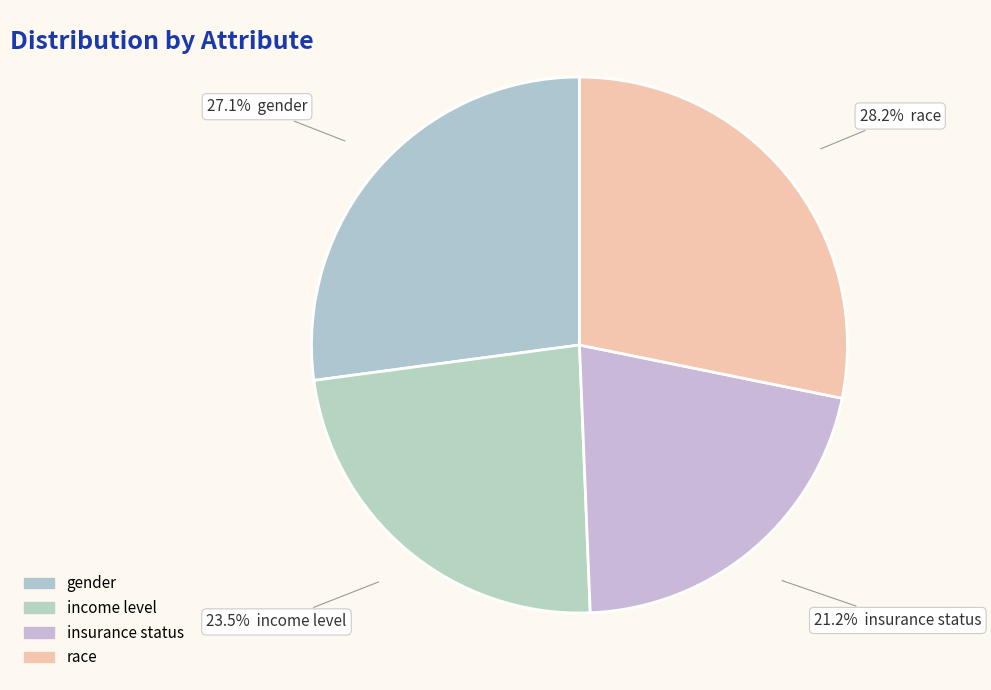

Which slice is the smallest?

insurance status